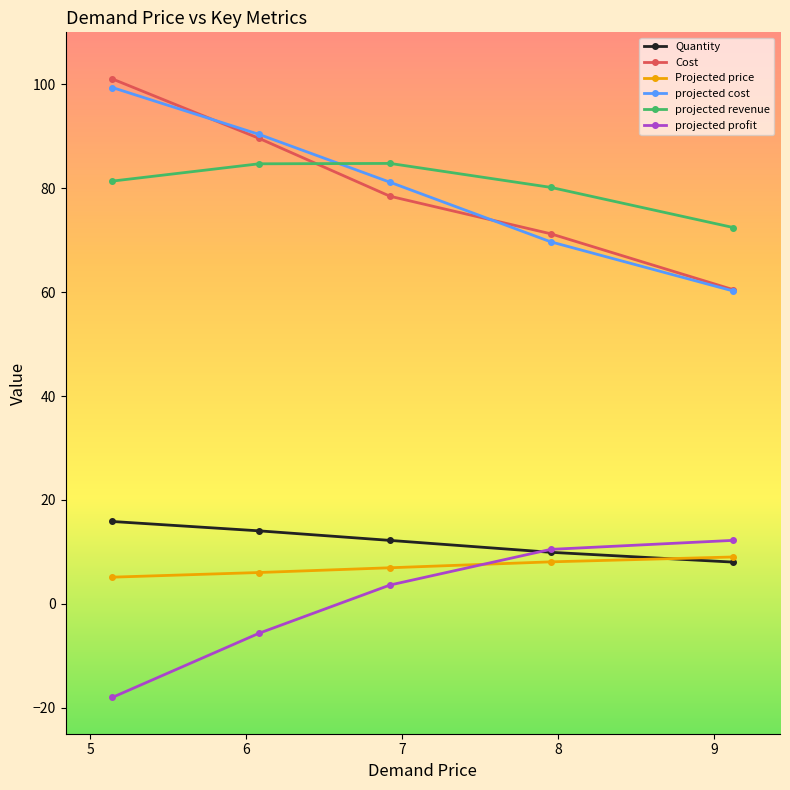

What is the value of the projected cost point at the 1st from the left?

99.4